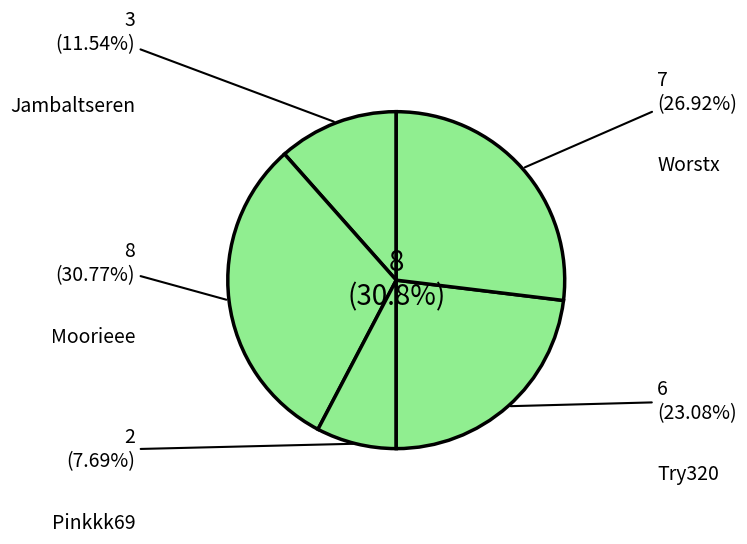

Does Moorieee represent more than half of the total?

No